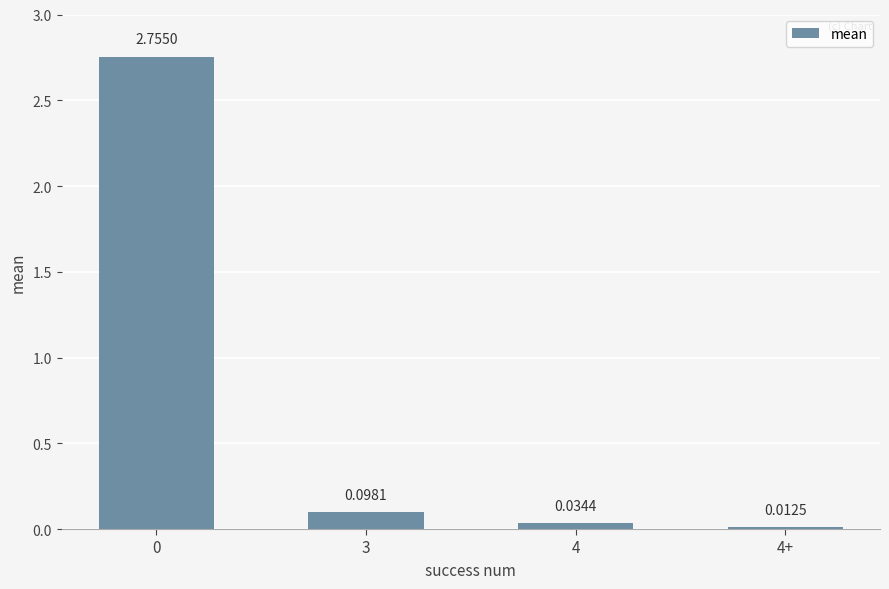

What is the sum of all values?

2.9